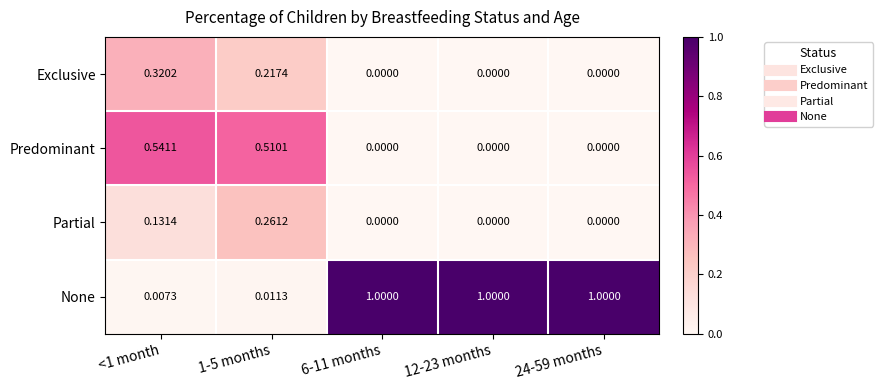

Rank the series at <1 month from highest to lowest value.

Predominant, Exclusive, Partial, None